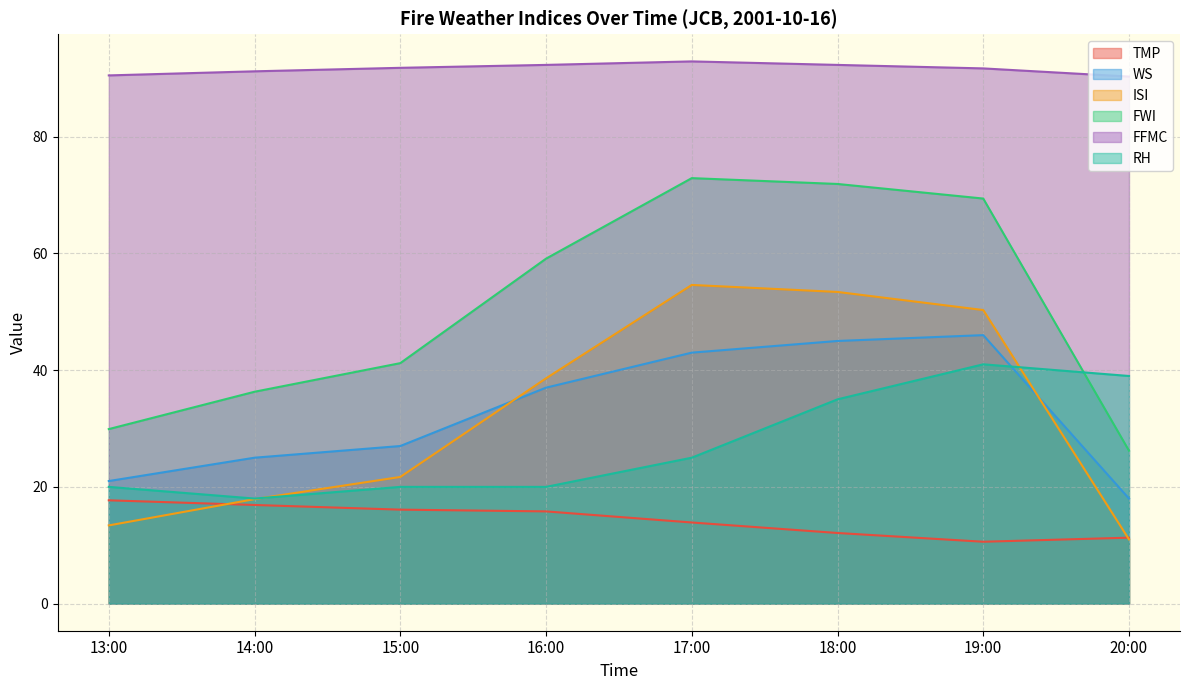

What is the difference between the maximum and minimum values in the RH series?

23.0